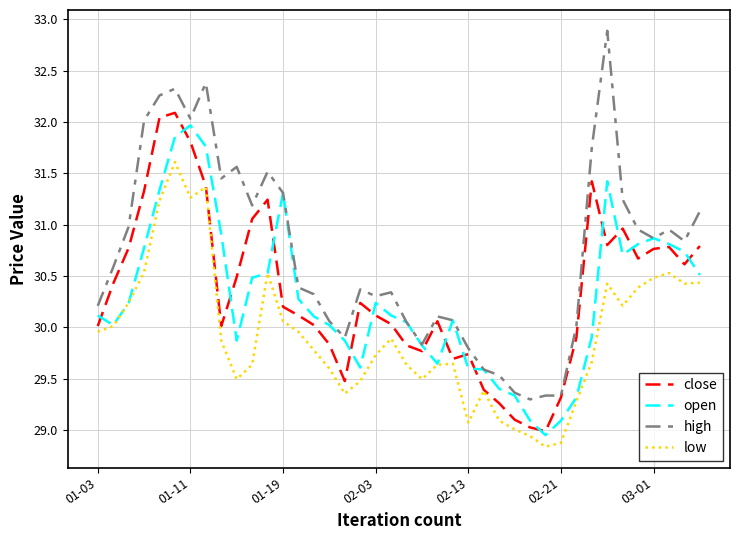

Count the number of data series in this chart.

4